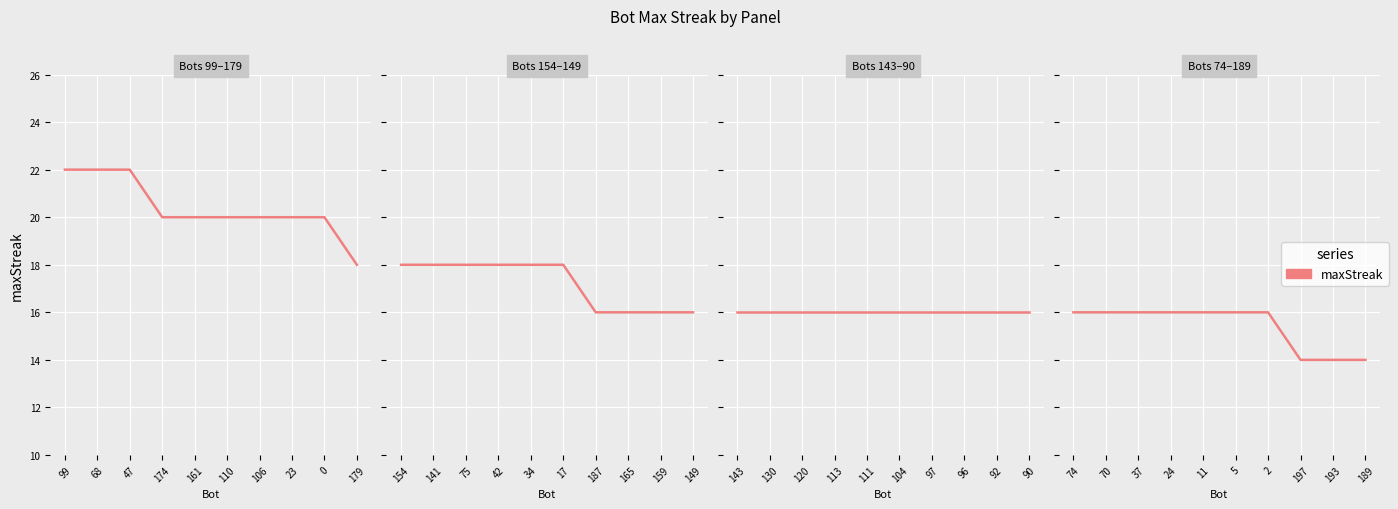

What is the smallest value displayed?

14